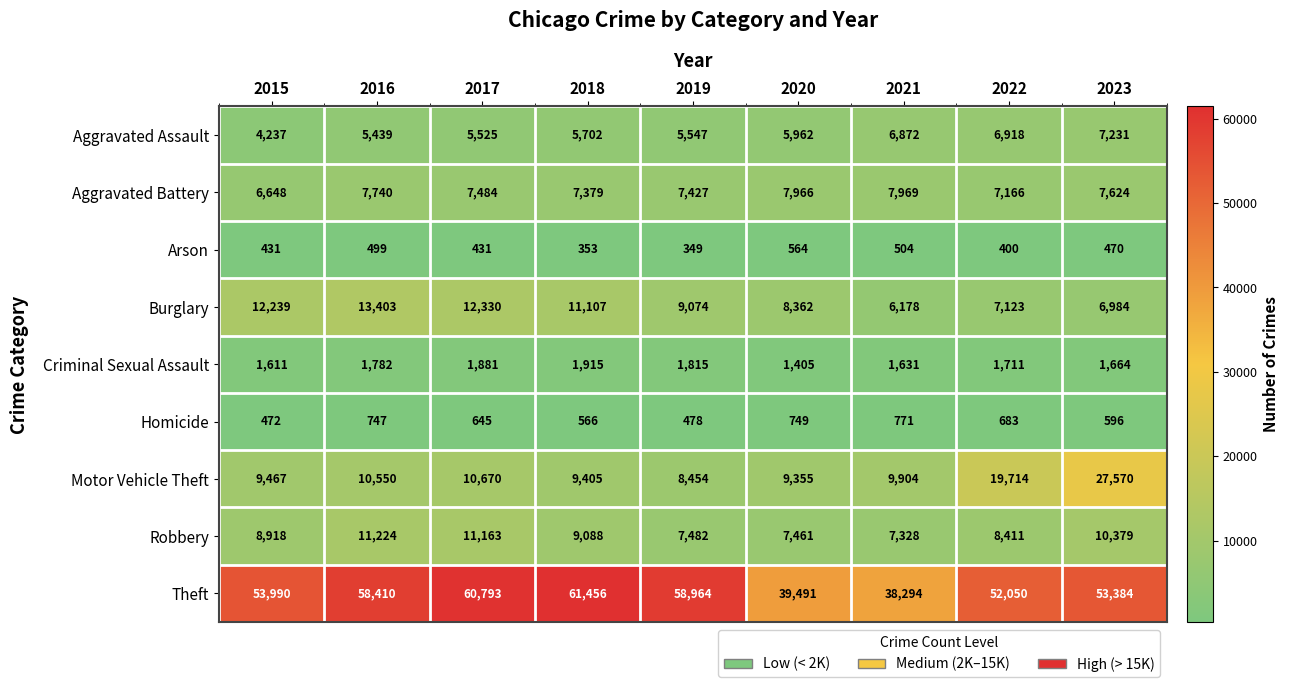

True or false: Arson has a value of 564 at 2020.

True